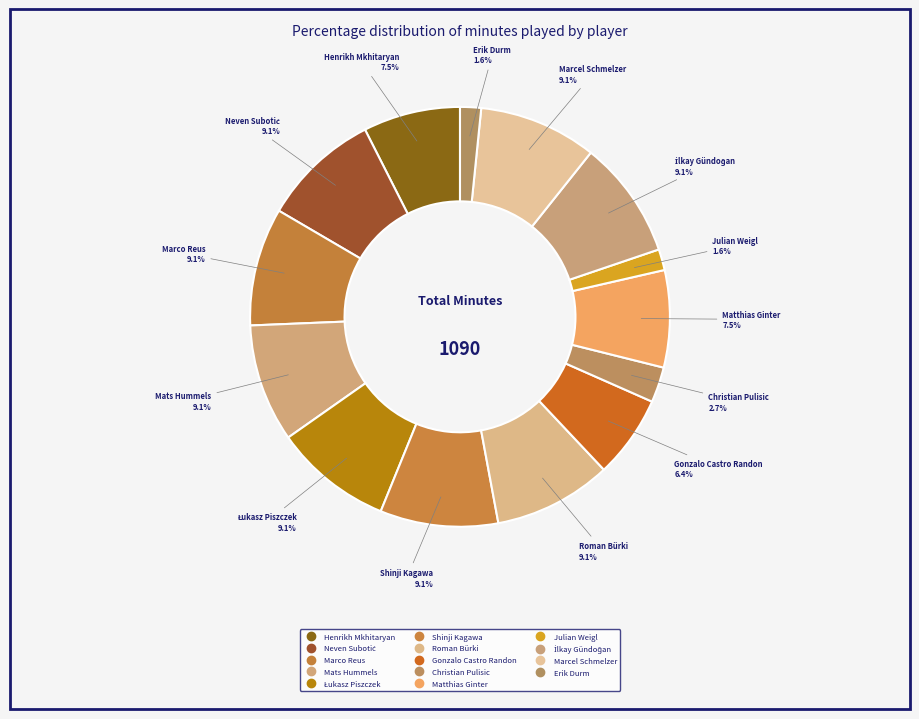

How much of the chart is everything except Marco Reus?

90.9%